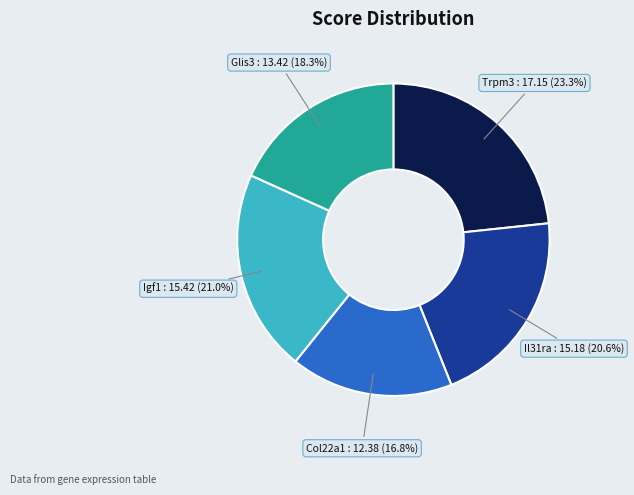

Is there any slice that represents more than half of the pie?

No